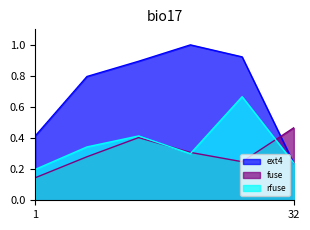

Rank the categories by fuse value from highest to lowest.

32, 4, 8, 2, 16, 1